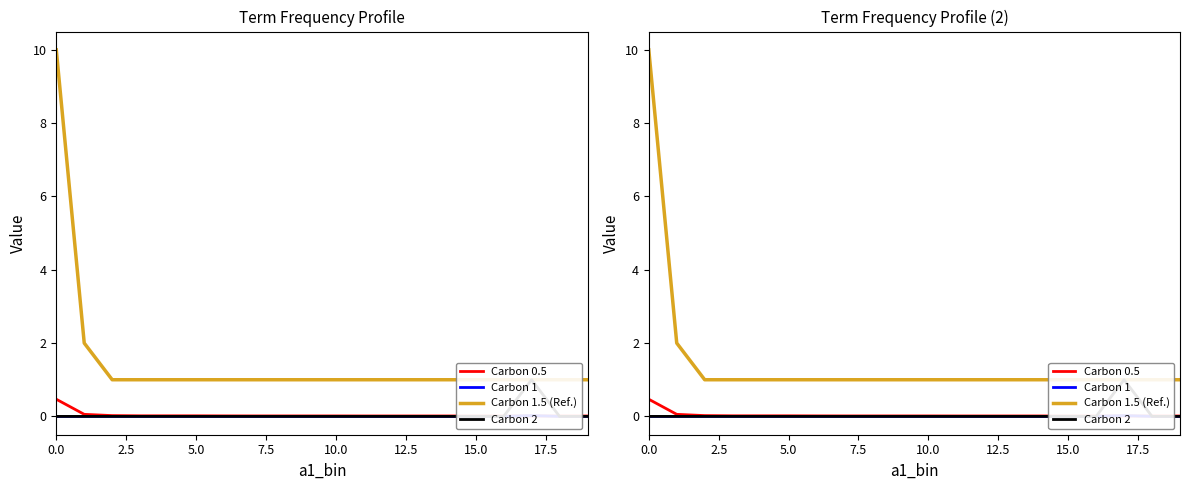

At how many categories does at least one series exceed 1?

2